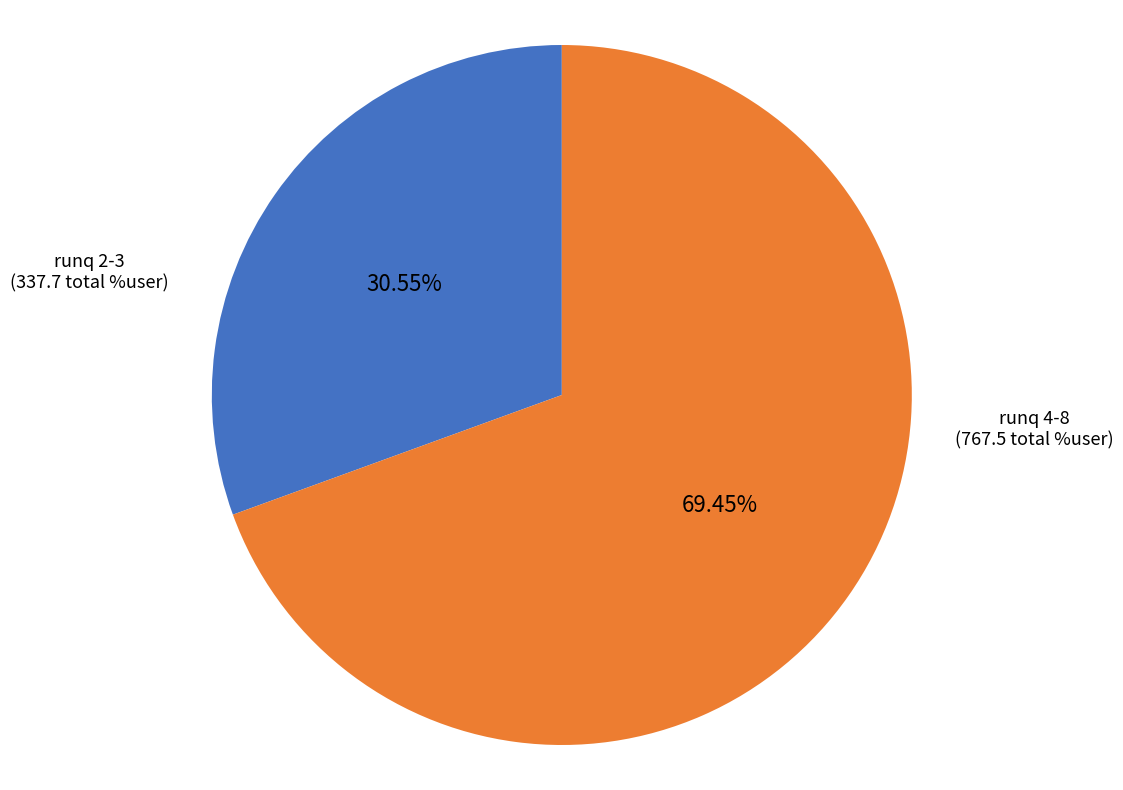

Rank the categories by value from lowest to highest.

runq 2-3, runq 4-8